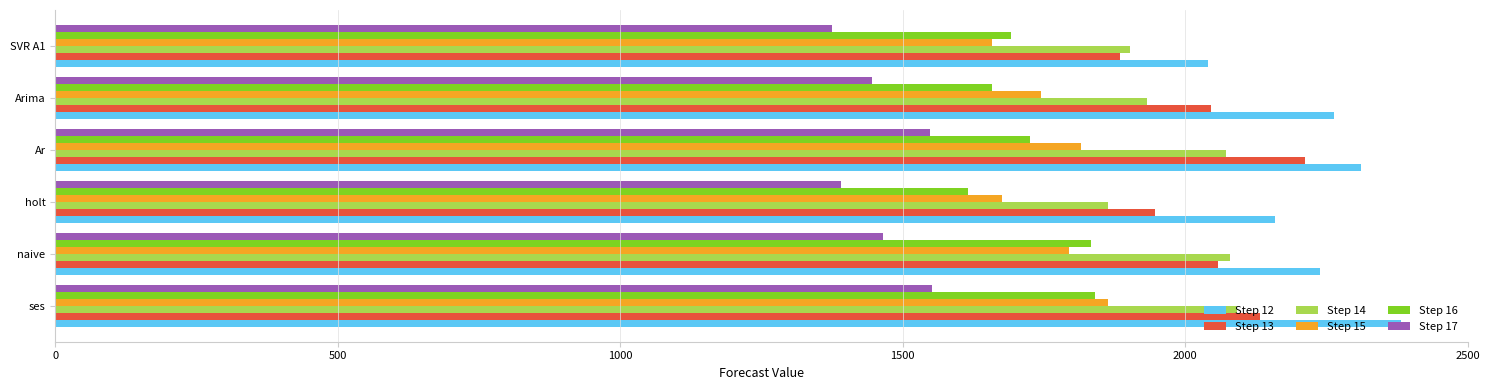

What is the difference between the maximum and minimum values in the Step 16 series?

224.0